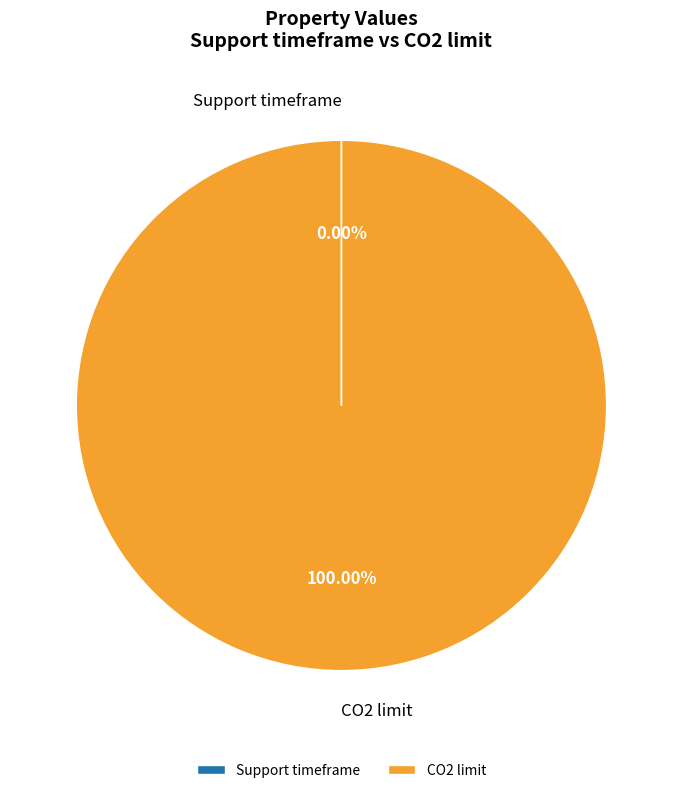

Which slice represents more than half of the pie?

CO2 limit